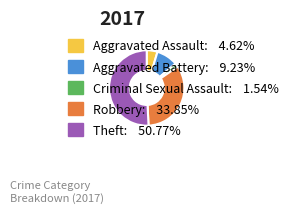

Which has a higher value, Theft or Aggravated Assault?

Theft